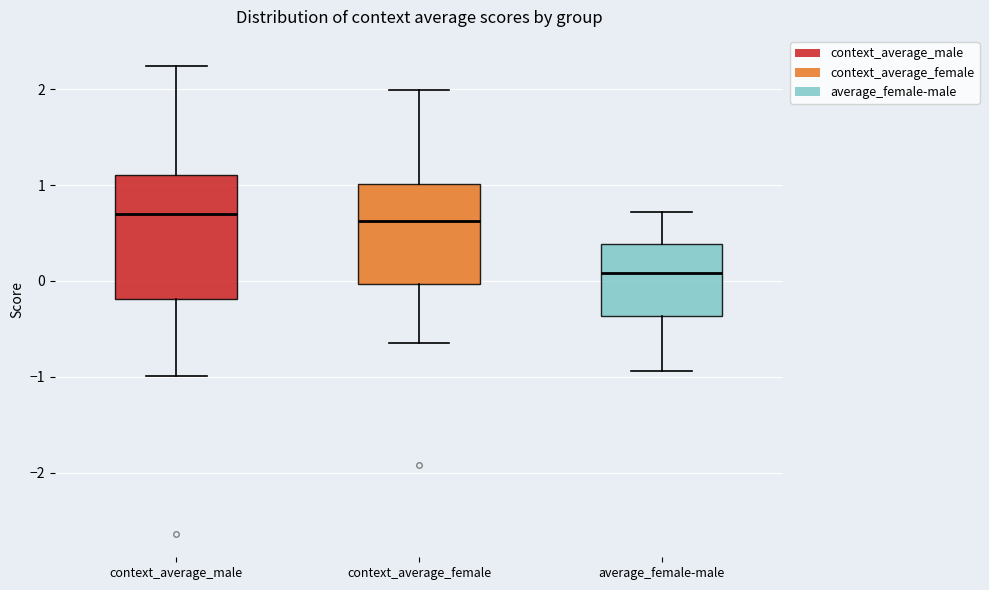

Reading left to right, read every box against the y-axis: the position of its median line, the range the box covers, and the ends of its whiskers. The values are not printed on the chart, so give them approximately, as read against the axis.

context_average_male: median 0.7, box -0.2 to 1.1, whiskers -1.0 to 2.2
context_average_female: median 0.6, box 0.0 to 1.0, whiskers -0.6 to 2.0
average_female-male: median 0.1, box -0.4 to 0.4, whiskers -0.9 to 0.7